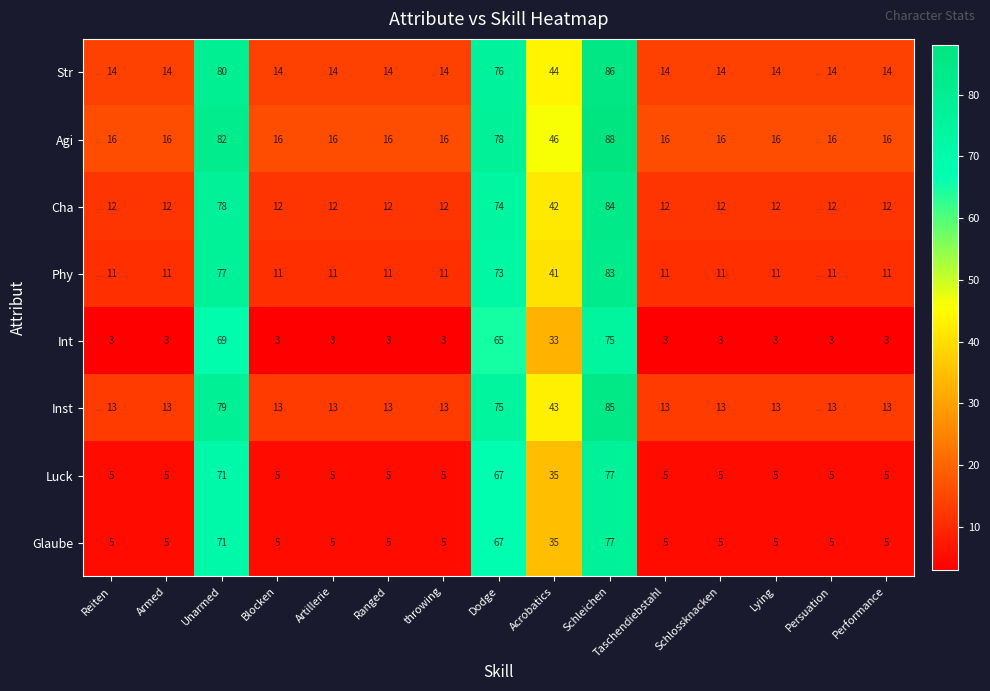

At which category does the chart reach its peak across all series?

Schleichen